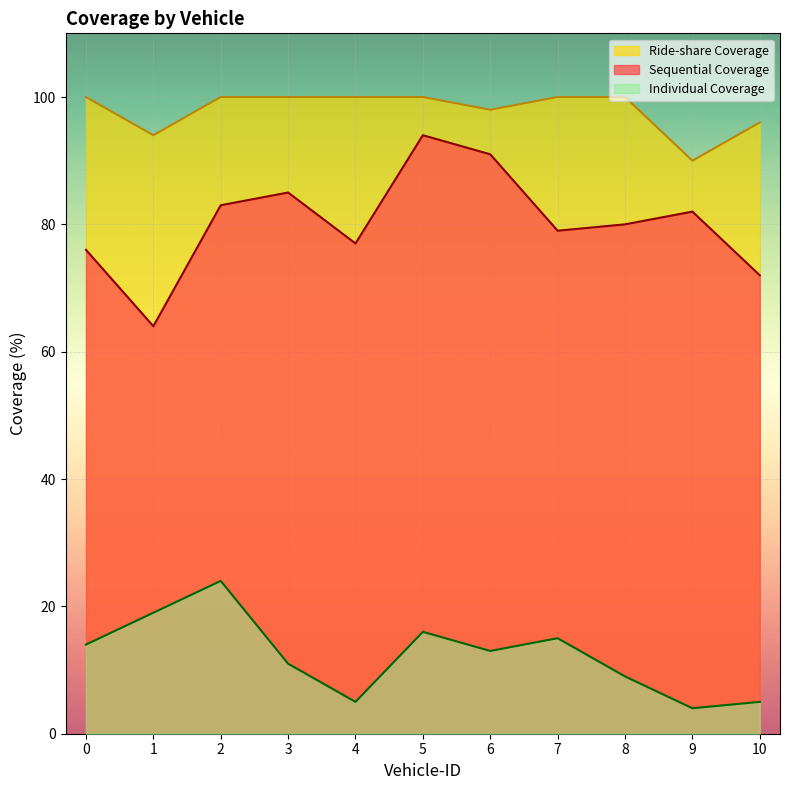

Between 8 and 10, which series saw the biggest shift?

Sequential Coverage